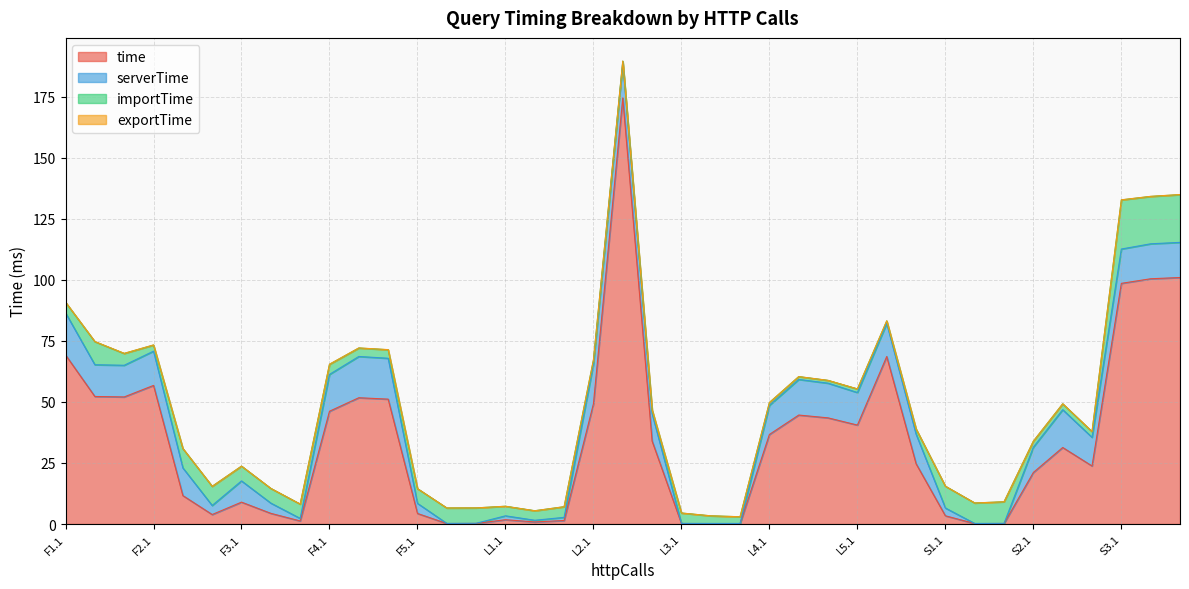

Which series changed the most between L1.2 and L4.2?

time